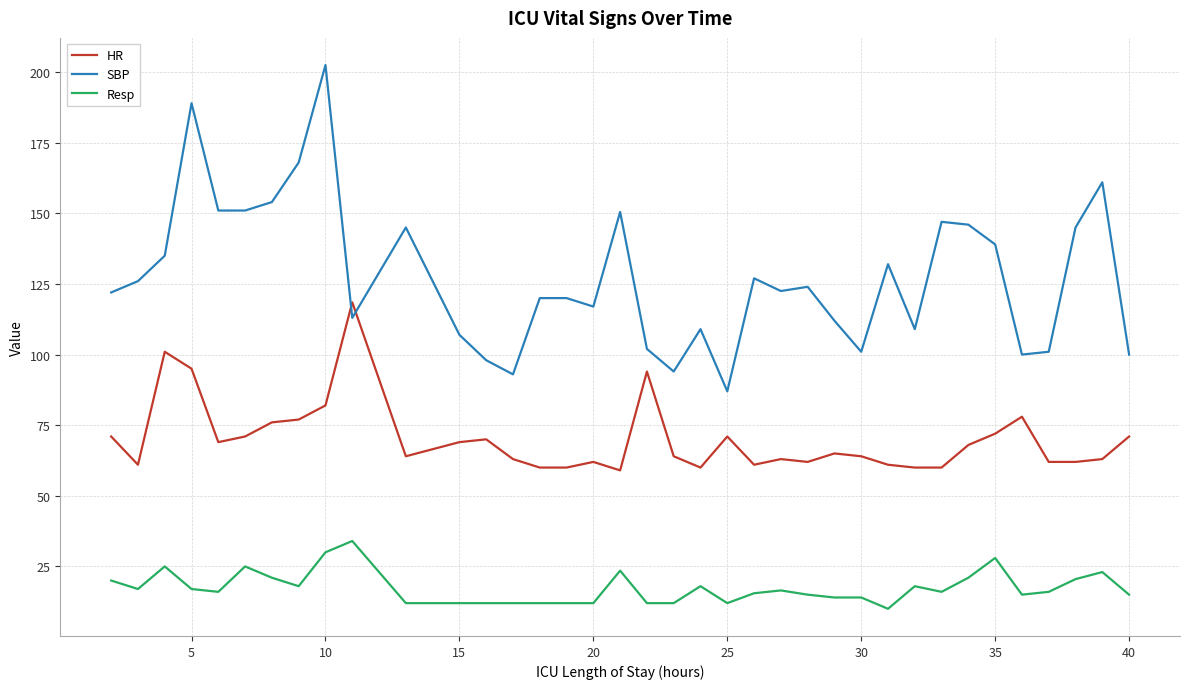

What is the difference between the maximum and minimum values in the HR series?

59.5